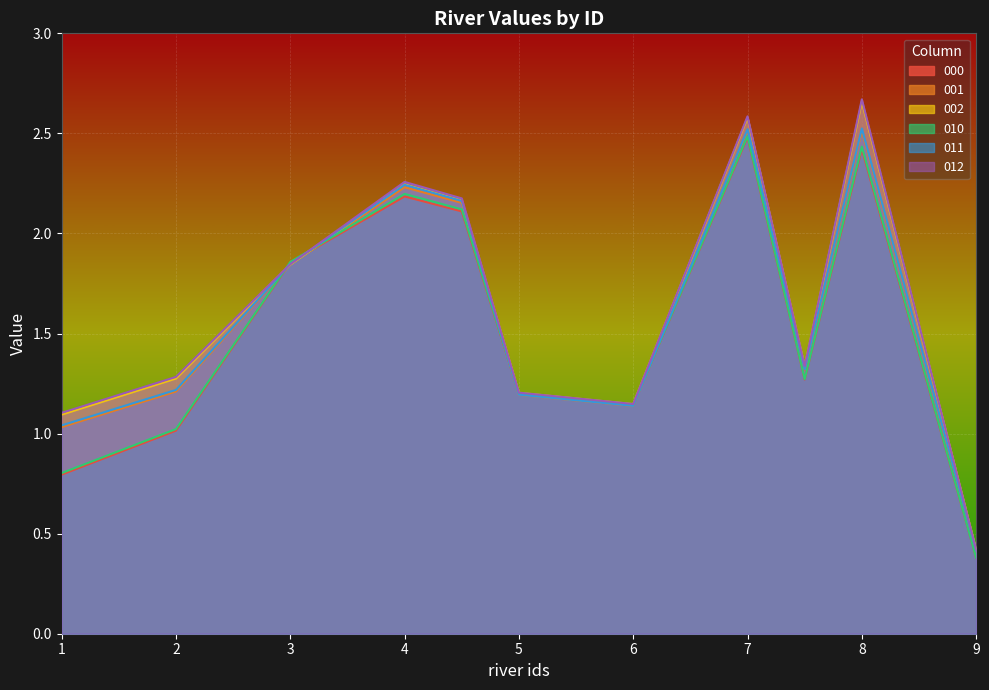

Reading left to right, list all the values displayed in this chart.

000: 1=0.8	2=1.0	3=1.9	4=2.2	4.5=2.1	5=1.2	6=1.1	7=2.5	7.5=1.3	8=2.4	9=0.4
001: 1=1.0	2=1.2	3=1.8	4=2.2	4.5=2.2	5=1.2	6=1.1	7=2.5	7.5=1.3	8=2.5	9=0.4
002: 1=1.1	2=1.3	3=1.8	4=2.2	4.5=2.2	5=1.2	6=1.1	7=2.6	7.5=1.3	8=2.7	9=0.4
010: 1=0.8	2=1.0	3=1.9	4=2.2	4.5=2.1	5=1.2	6=1.1	7=2.5	7.5=1.3	8=2.4	9=0.4
011: 1=1.0	2=1.2	3=1.8	4=2.2	4.5=2.2	5=1.2	6=1.1	7=2.5	7.5=1.3	8=2.5	9=0.4
012: 1=1.1	2=1.3	3=1.8	4=2.3	4.5=2.2	5=1.2	6=1.1	7=2.6	7.5=1.3	8=2.7	9=0.4